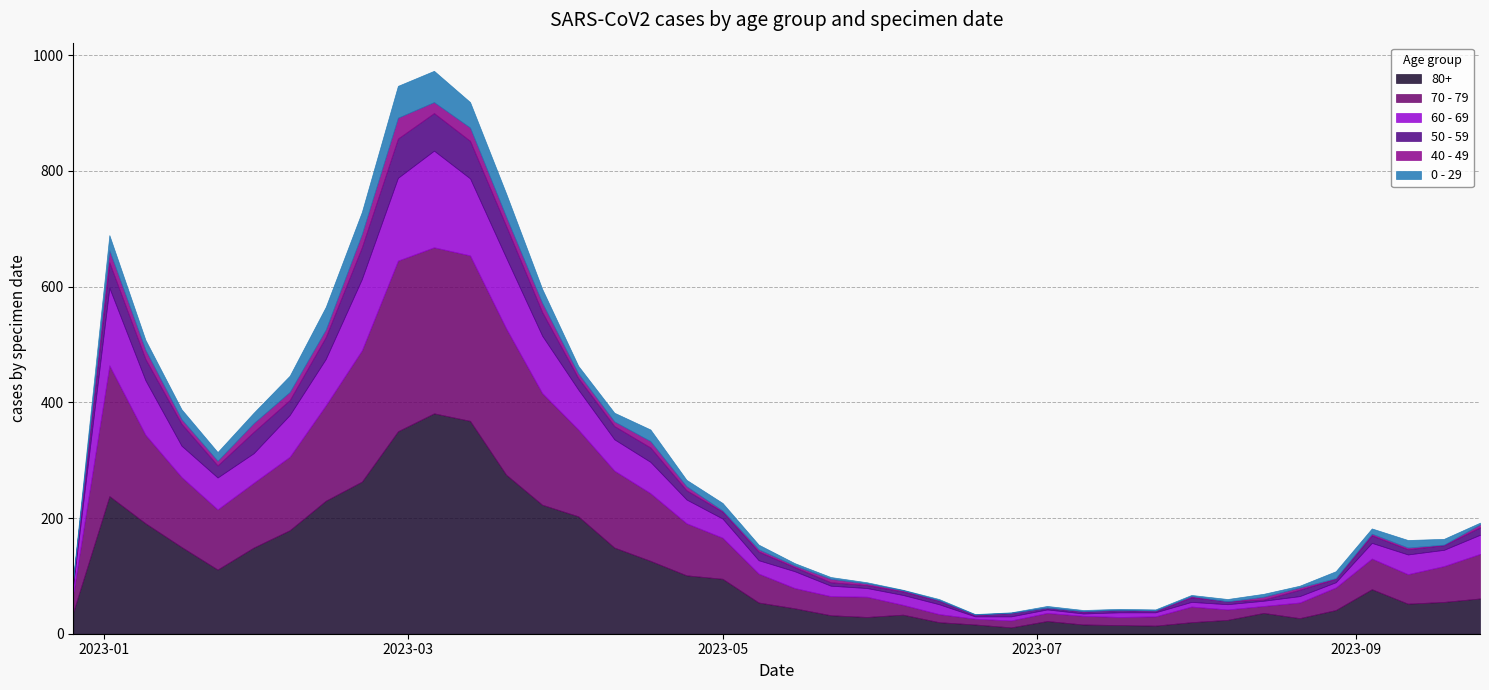

What is the sum of the 70 - 79 values at 2023-02-20 and 2023-01-16?

348